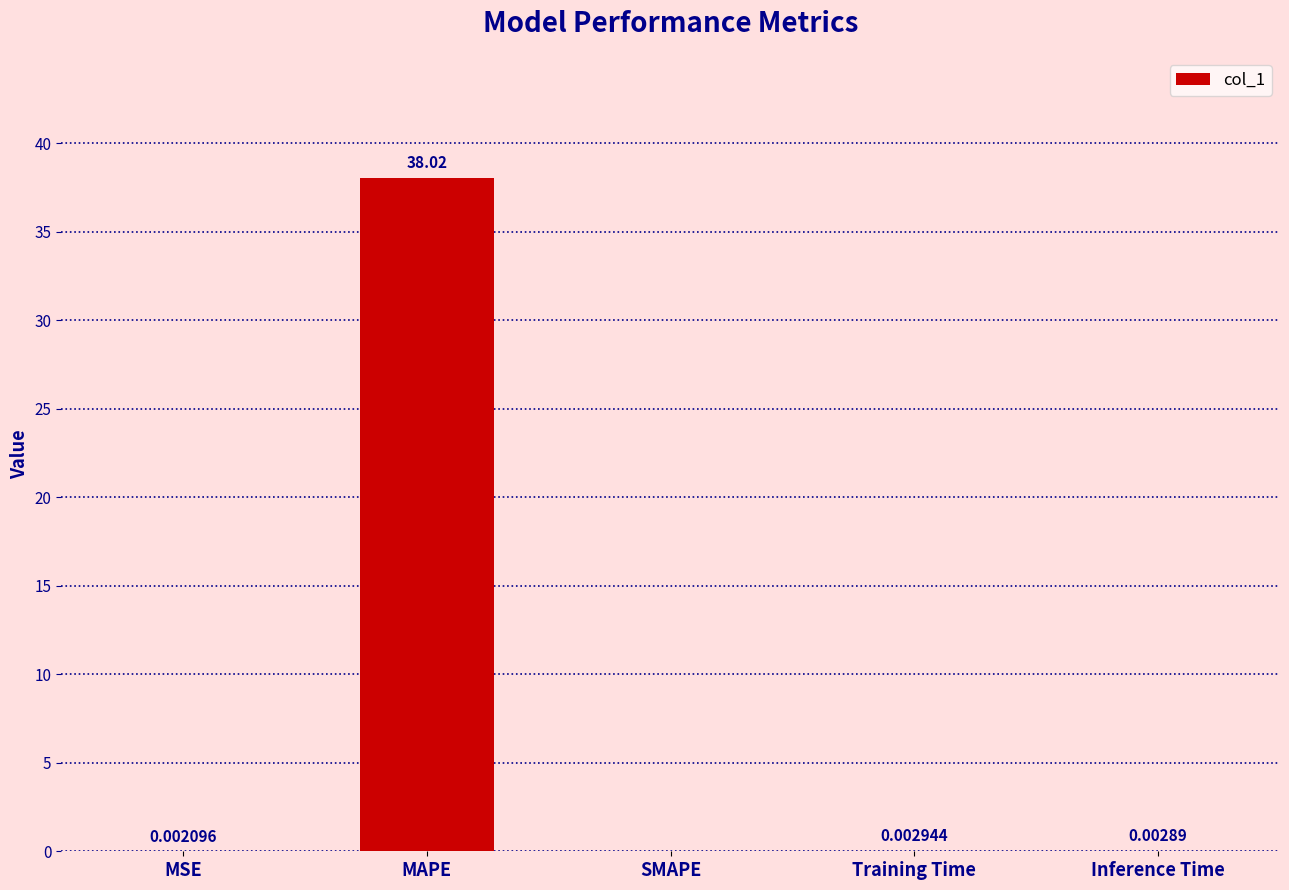

What is the average value?

7.6